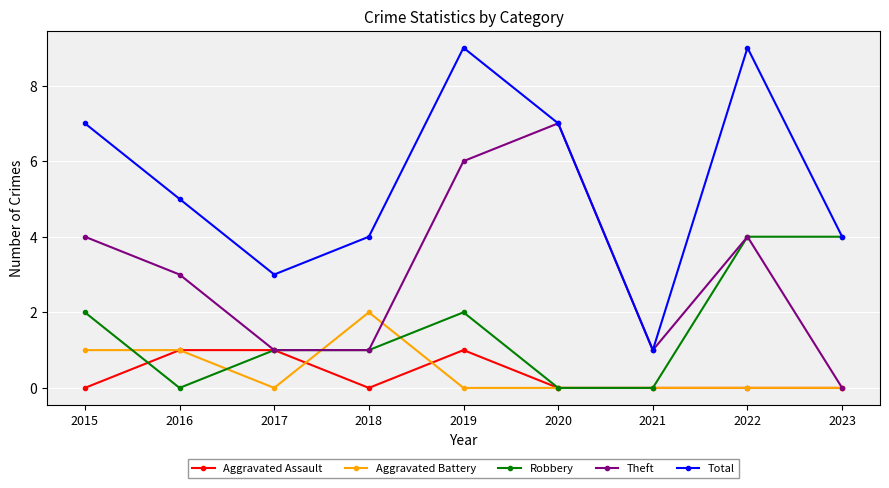

Count the number of categories in the chart.

9